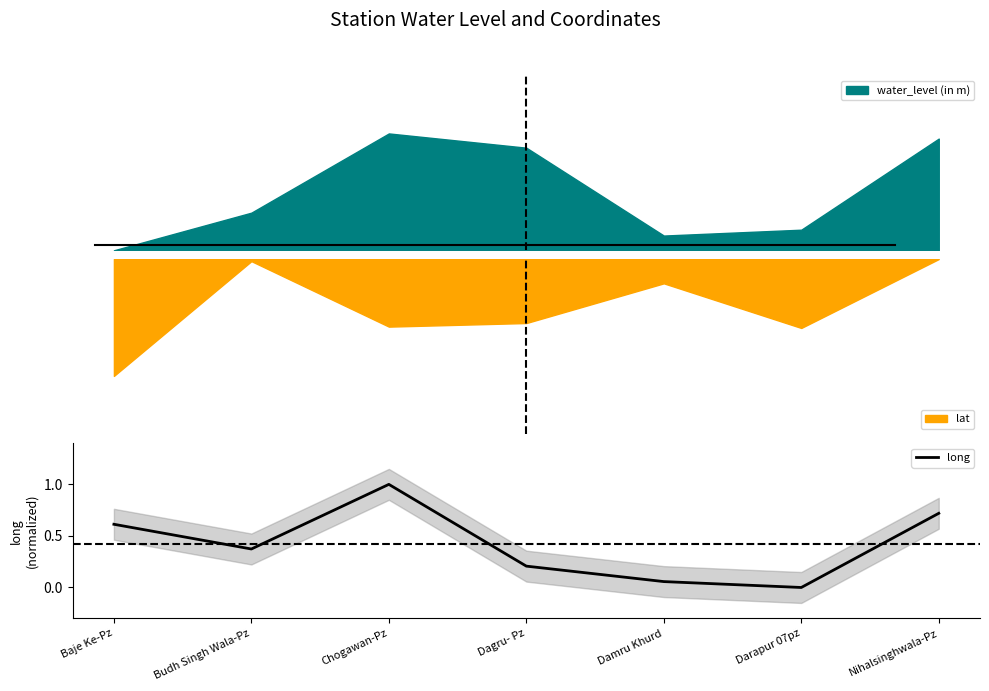

Count the number of categories in the chart.

7